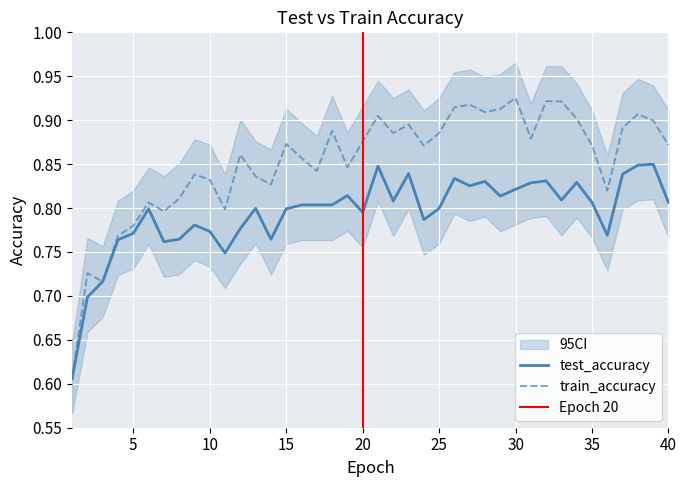

Which series changed the most between 3 and 20?

train_accuracy